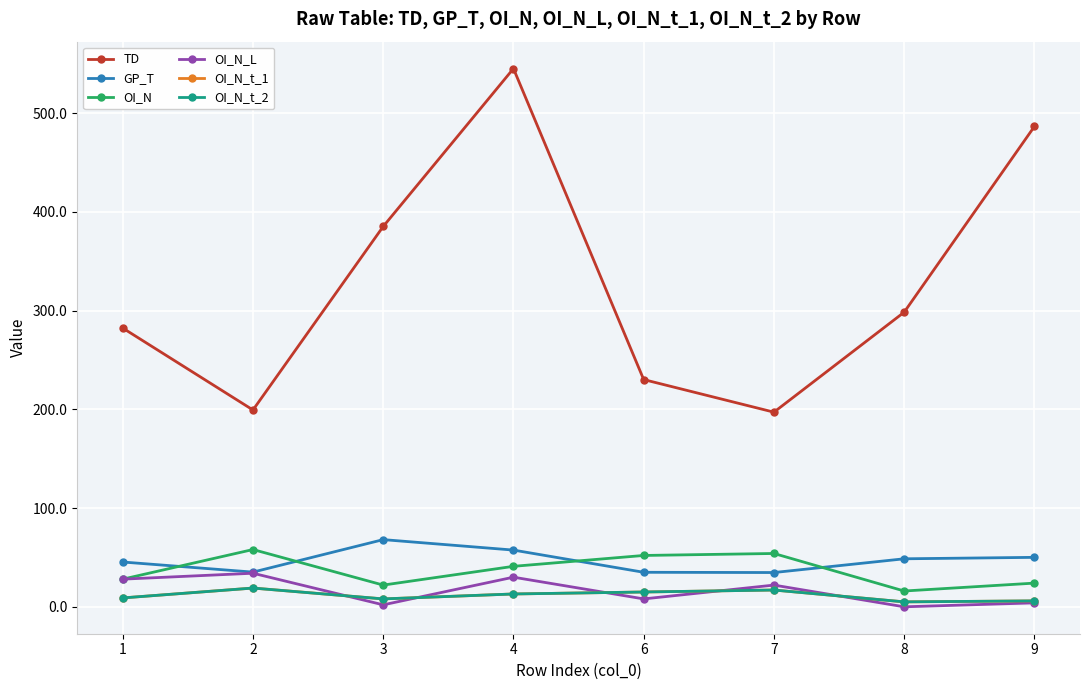

True or false: TD and OI_N intersect in this chart.

False